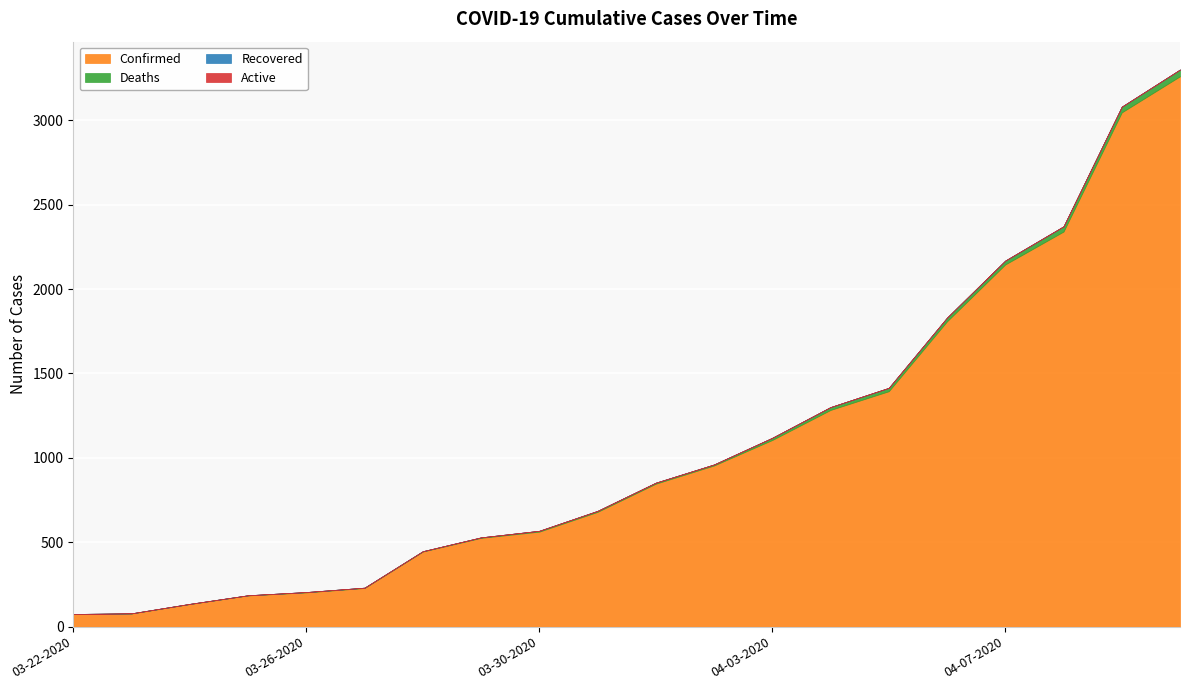

The value of Deaths at 04-03-2020 is 18. True or false?

False